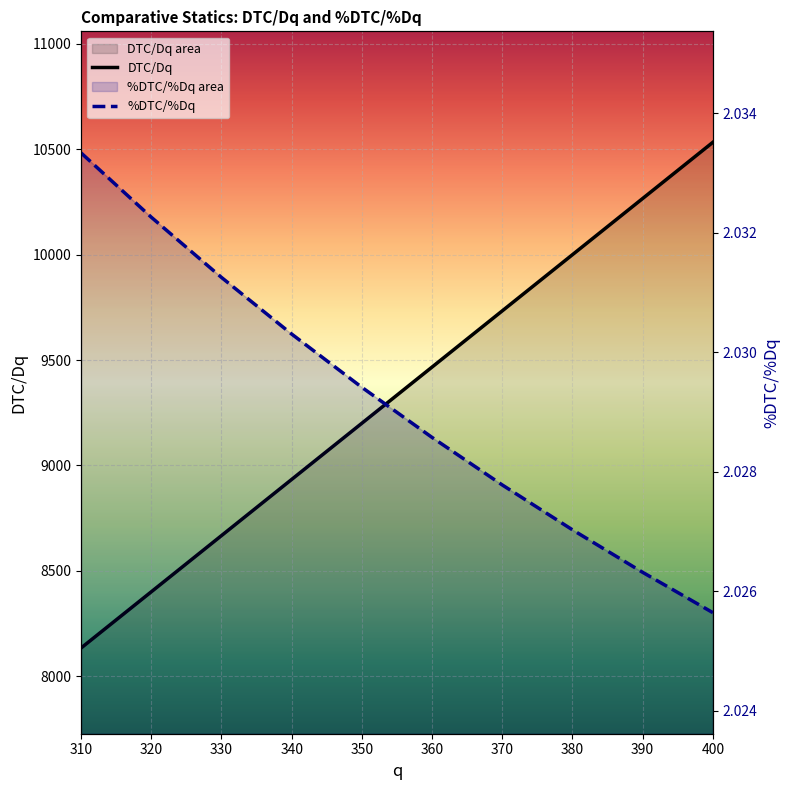

What is the sum of all %DTC/%Dq values?

20.3